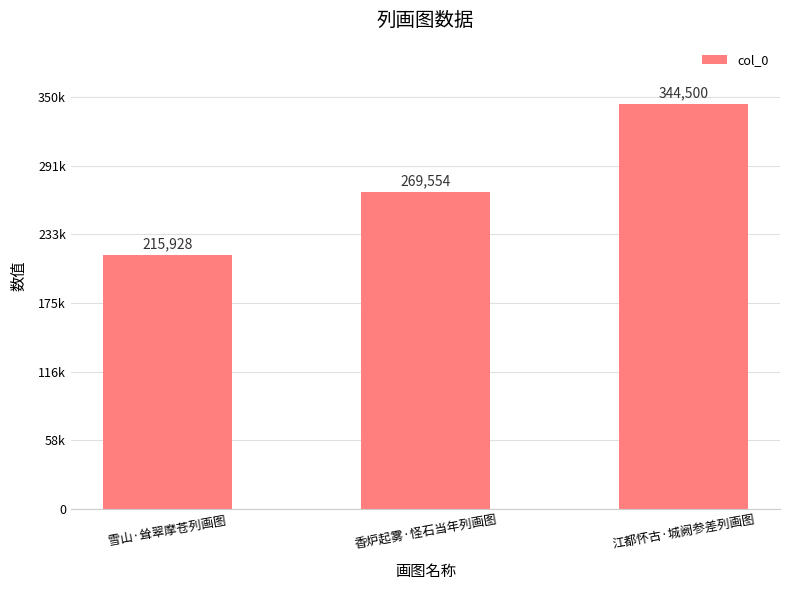

Reading left to right, transcribe all the data shown in this chart.

雪山·耸翠摩苍列画图=215928	香炉起雾·怪石当年列画图=269554	江都怀古·城阙参差列画图=344500